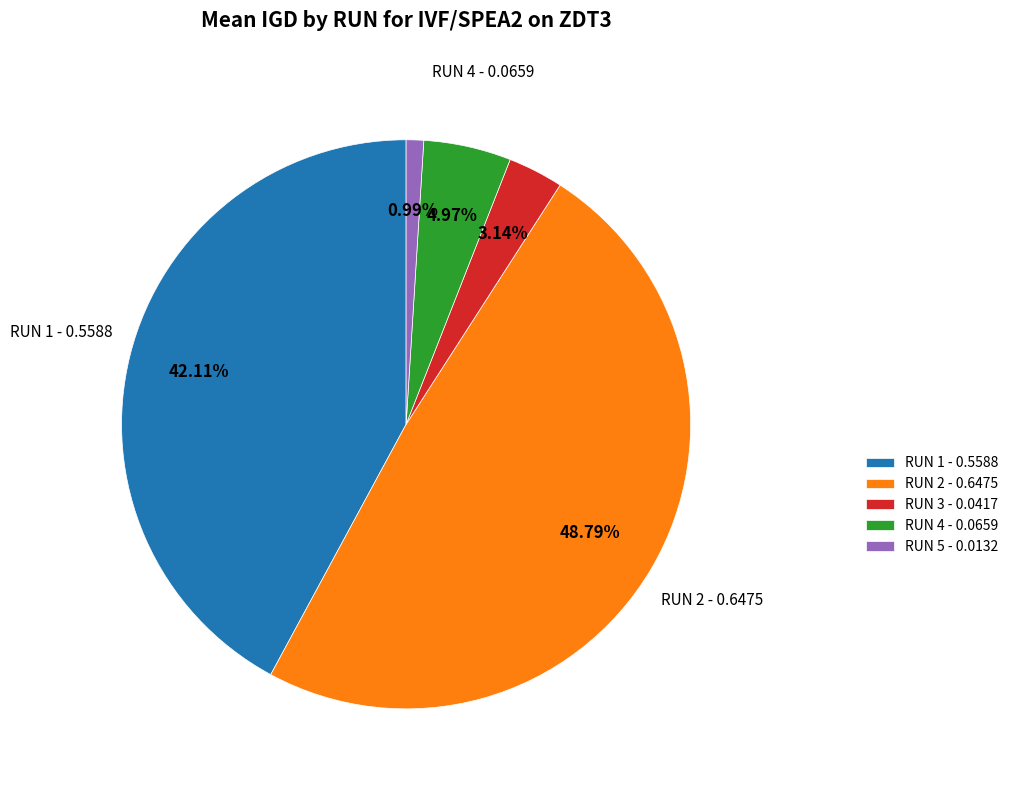

Rank the categories by value from lowest to highest.

RUN 5 - 0.0132, RUN 3 - 0.0417, RUN 4 - 0.0659, RUN 1 - 0.5588, RUN 2 - 0.6475